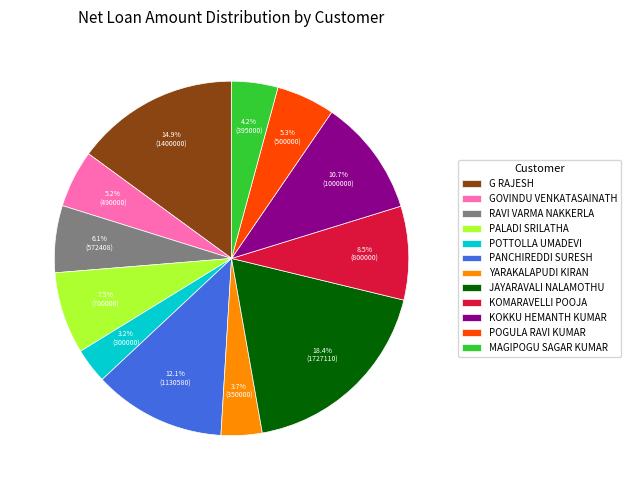

To the nearest percent, what is the average slice percentage?

8%